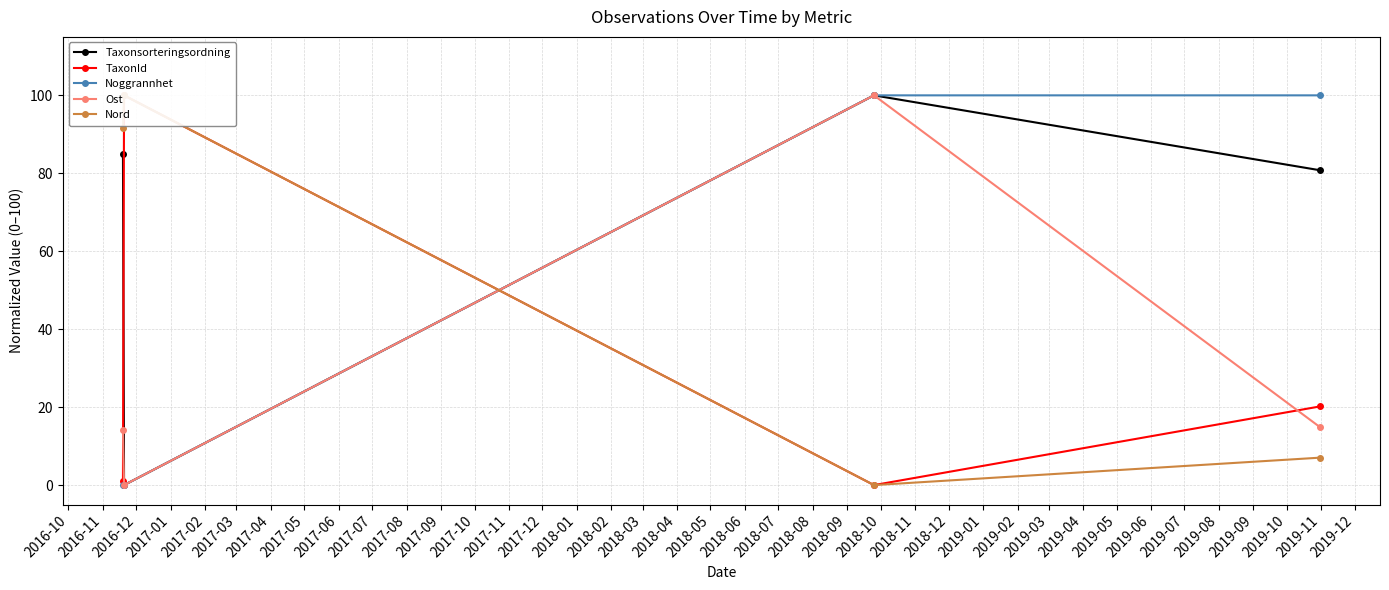

How many values in Taxonsorteringsordning are above zero?

3